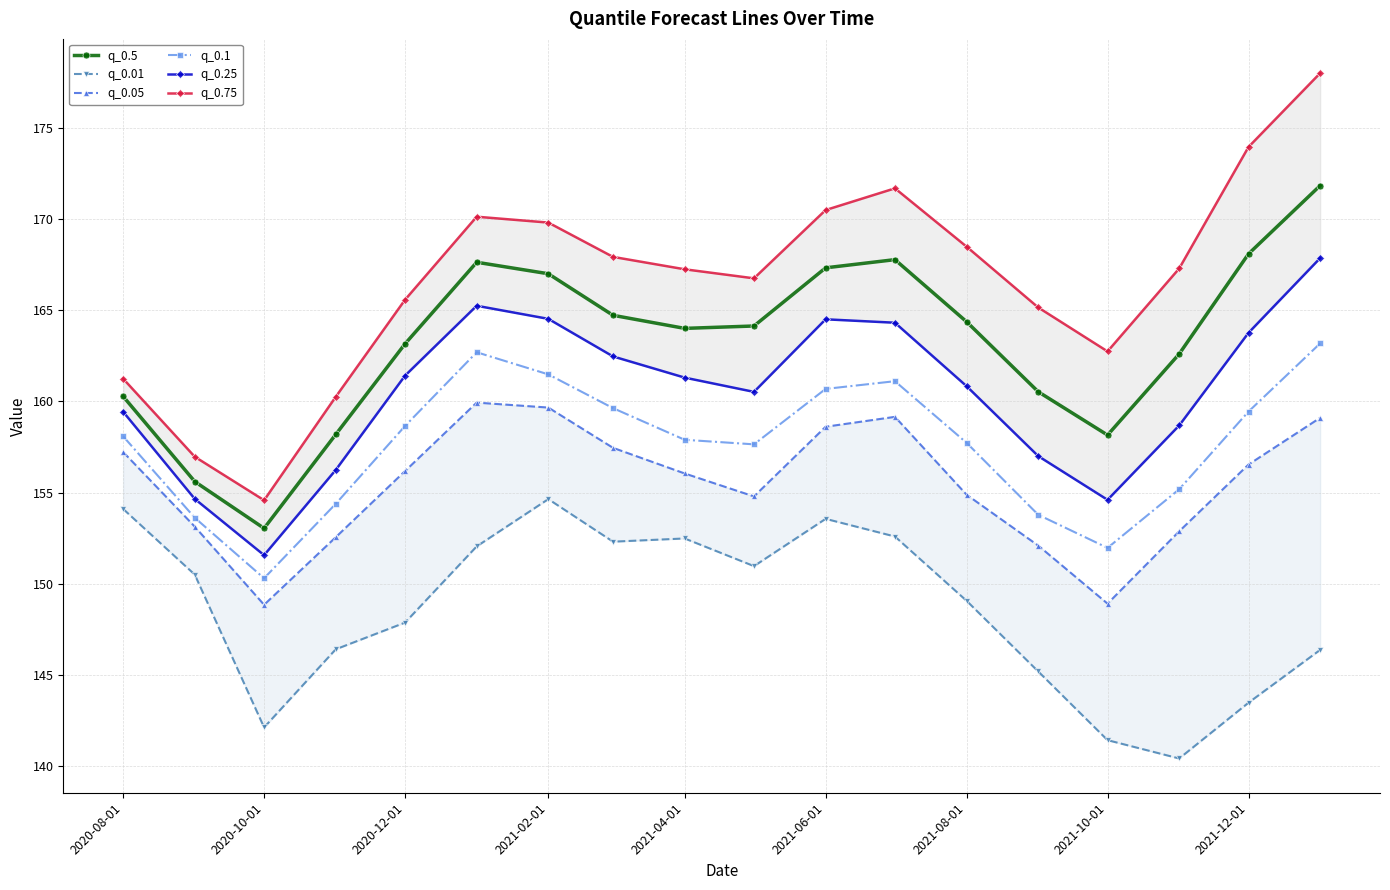

How many interior local valleys does the q_0.25 series have?

3